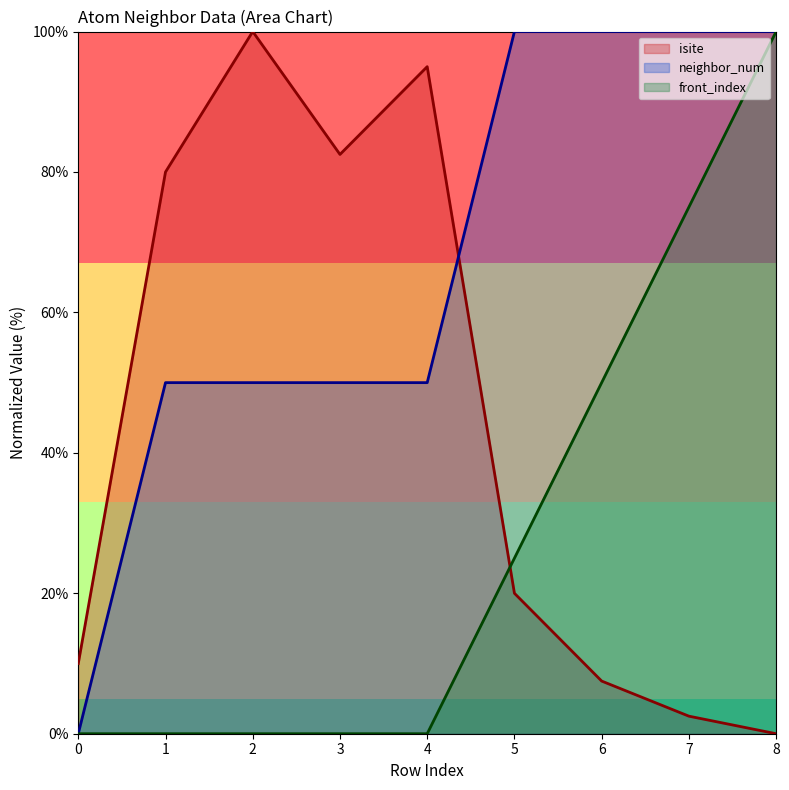

Reading left to right, transcribe all the data shown in this chart.

isite: 10.0	80.0	100.0	82.5	95.0	20.0	7.5	2.5	0.0
neighbor_num: 0.0	50.0	50.0	50.0	50.0	100.0	100.0	100.0	100.0
front_index: 0.0	0.0	0.0	0.0	0.0	25.0	50.0	75.0	100.0